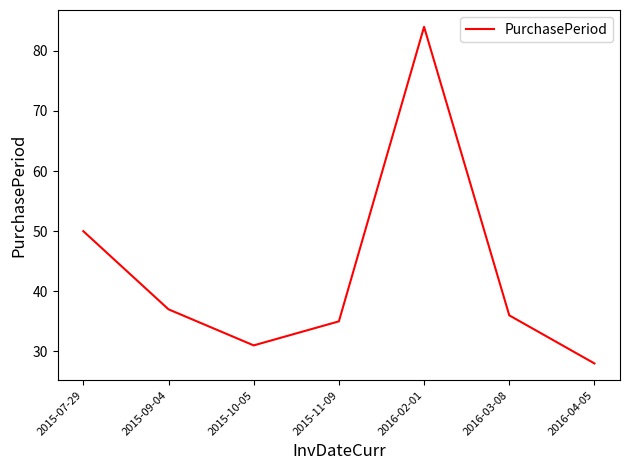

Count the number of data series in this chart.

1